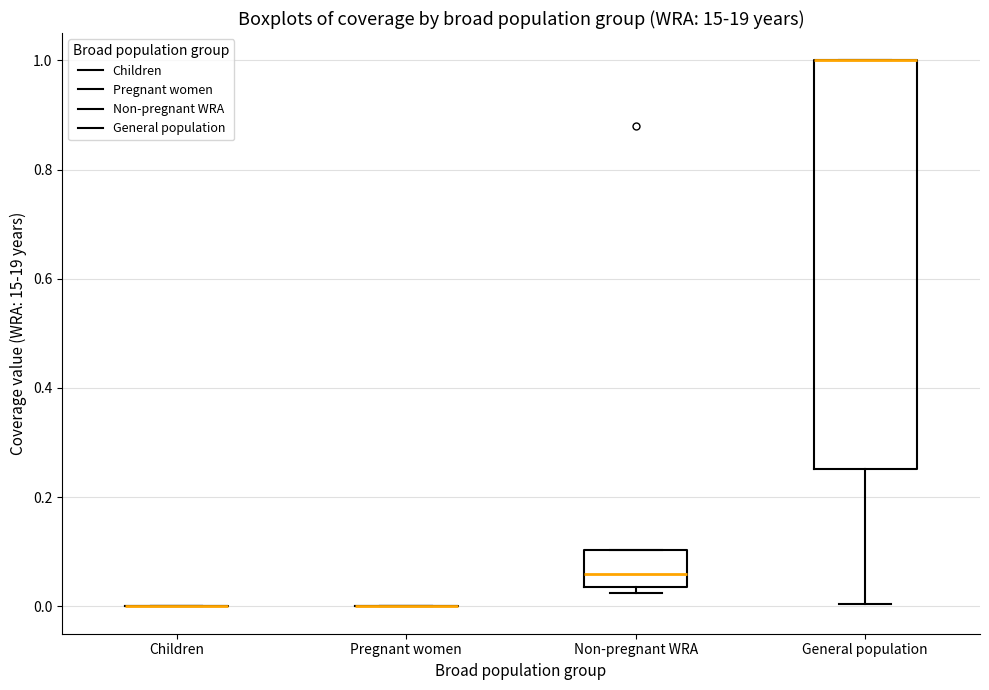

Reading left to right, read every box against the y-axis: the position of its median line, the range the box covers, and the ends of its whiskers. The values are not printed on the chart, so give them approximately, as read against the axis.

Children: box collapsed to a line at 0.00, whiskers 0.00 to 0.00
Pregnant women: box collapsed to a line at 0.00, whiskers 0.00 to 0.00
Non-pregnant WRA: median 0.06, box 0.04 to 0.10, whiskers 0.02 to 0.10
General population: median 1.00 (drawn on the box's upper edge), box 0.26 to 1.00, whiskers 0.00 to 1.00